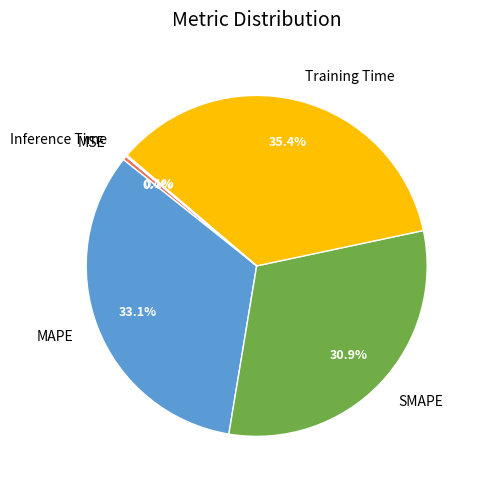

Does MAPE represent more than half of the total?

No